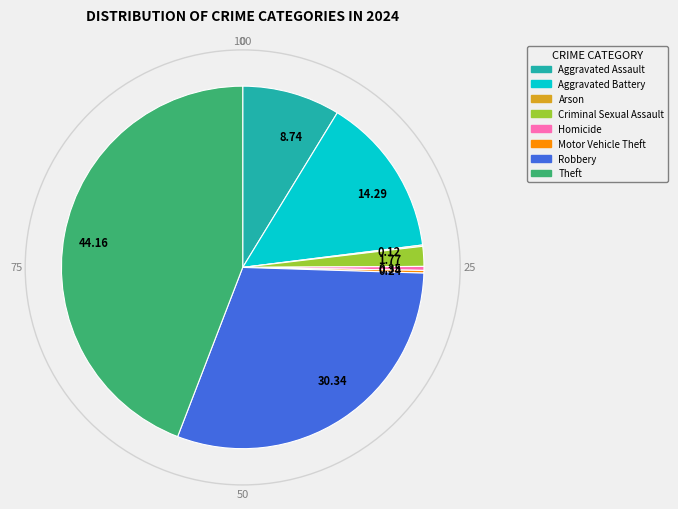

Which has a higher value, Aggravated Assault or Robbery?

Robbery